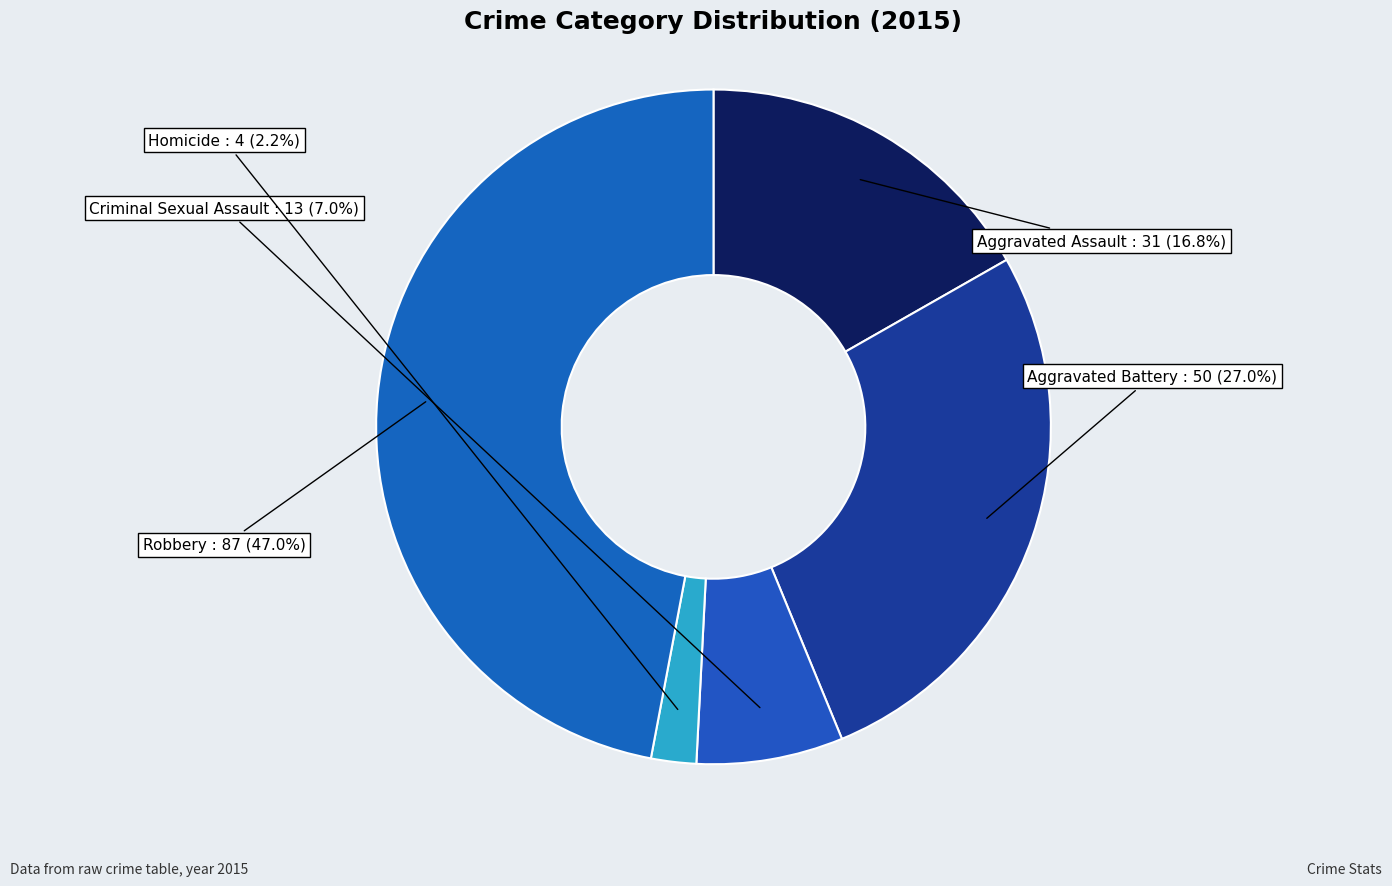

To the nearest percent, what is the difference between the Criminal Sexual Assault and Robbery slice percentages?

40%